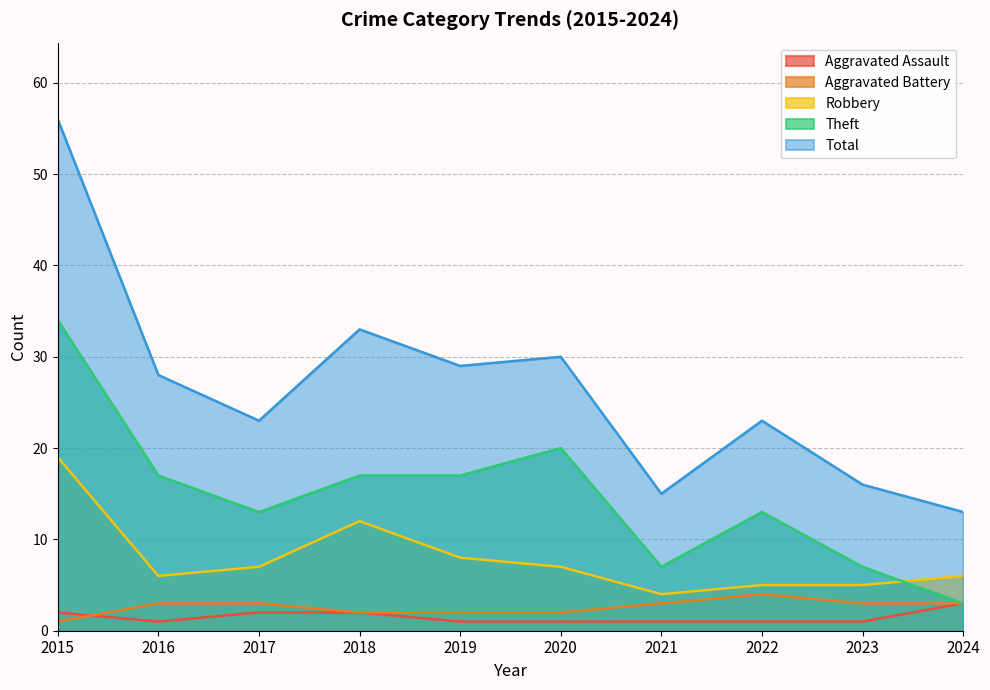

Reading left to right, extract all data points from this chart.

Aggravated Assault: 2	1	2	2	1	1	1	1	1	3
Aggravated Battery: 1	3	3	2	2	2	3	4	3	3
Robbery: 19	6	7	12	8	7	4	5	5	6
Theft: 34	17	13	17	17	20	7	13	7	3
Total: 56	28	23	33	29	30	15	23	16	13